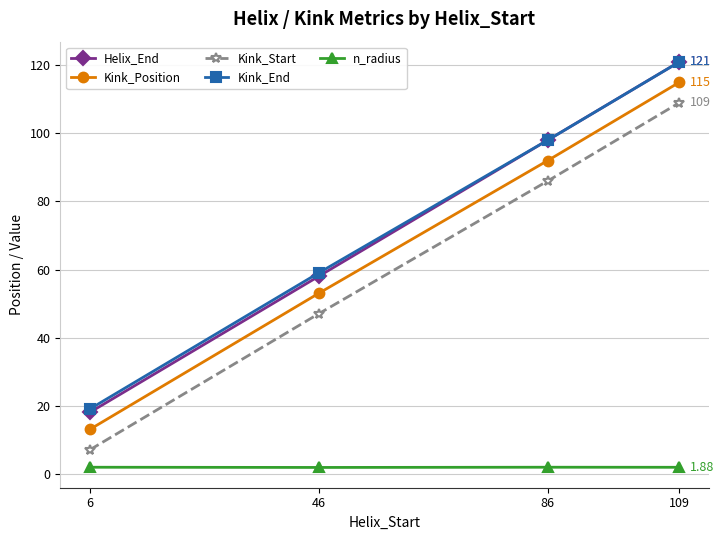

True or false: Helix_End has more than 0 points higher than both neighbors.

False